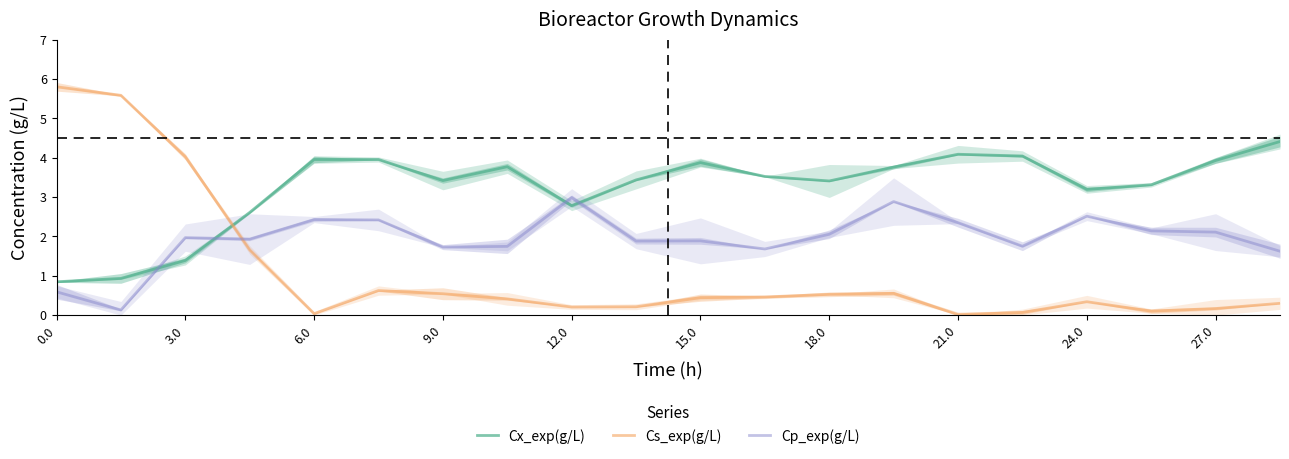

What position from the left is 13?

14